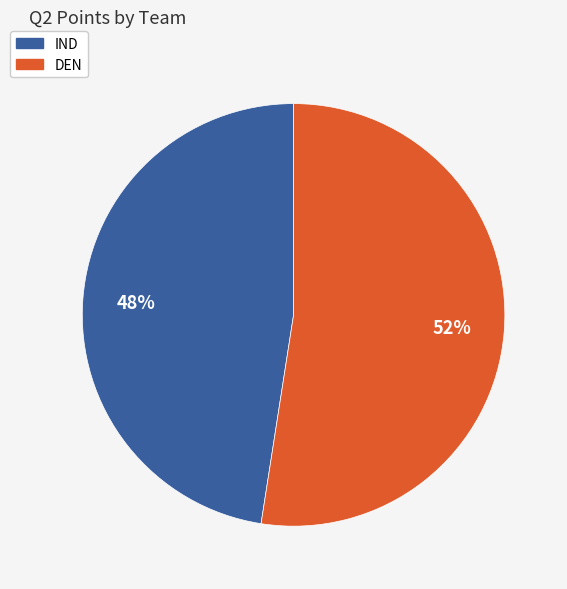

To the nearest percent, what is the average slice percentage?

50%